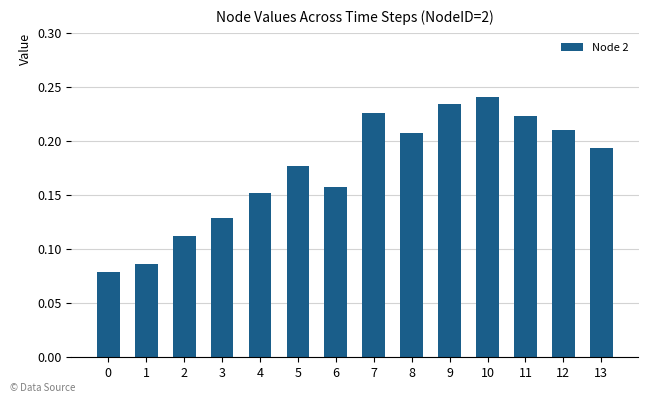

The value at 12 is 0.3. True or false?

False